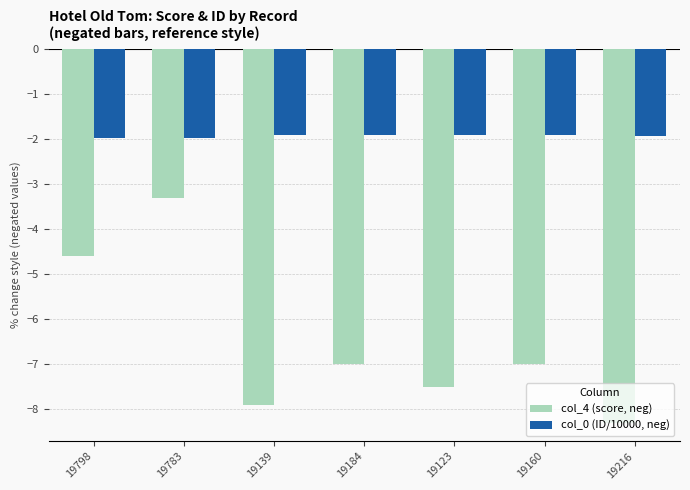

What is the total value across all series at 19798?

-6.6